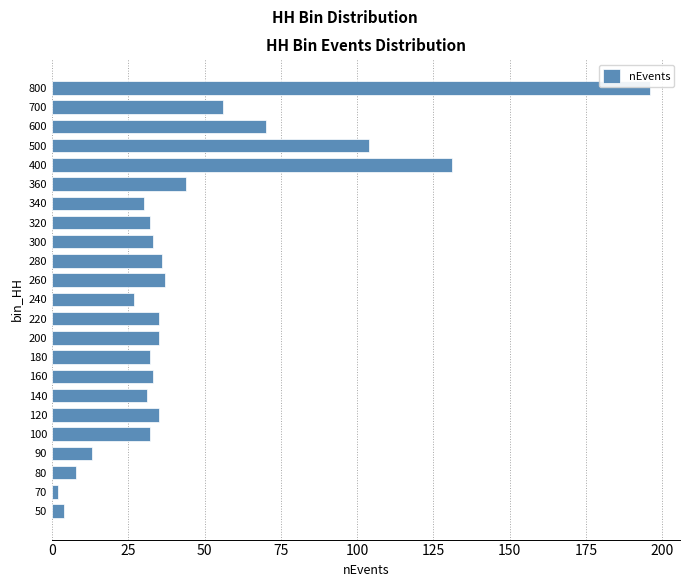

Reading top to bottom, list all the values displayed in this chart.

196	56	70	104	131	44	30	32	33	36	37	27	35	35	32	33	31	35	32	13	8	2	4